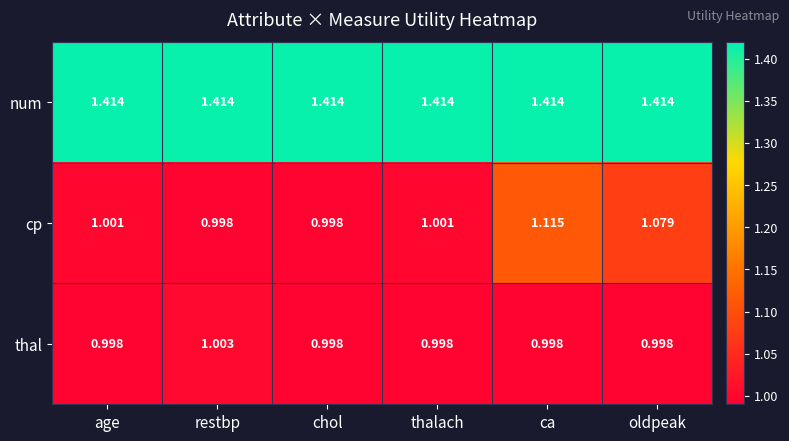

Which series has the largest total across all categories?

num